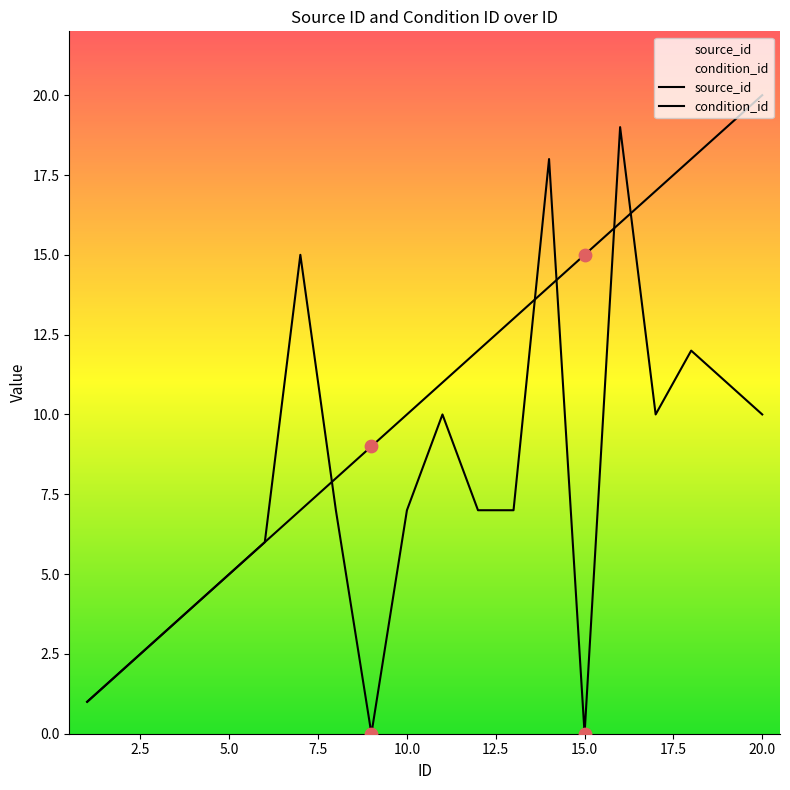

What are all the series names shown in the legend?

source_id, condition_id